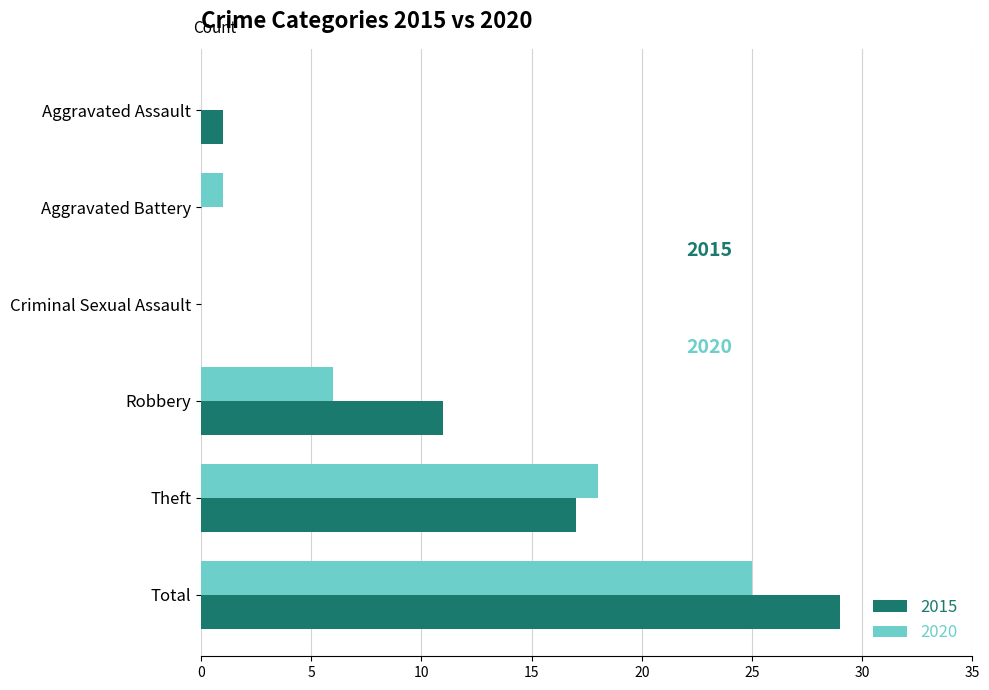

What is the sum of all 2020 values?

50